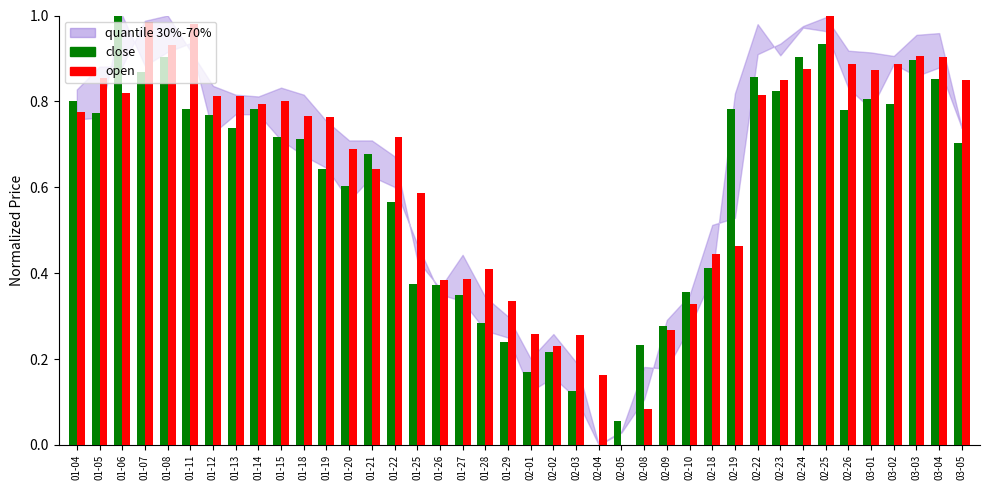

At which category is the sum across all series the highest?

02-25